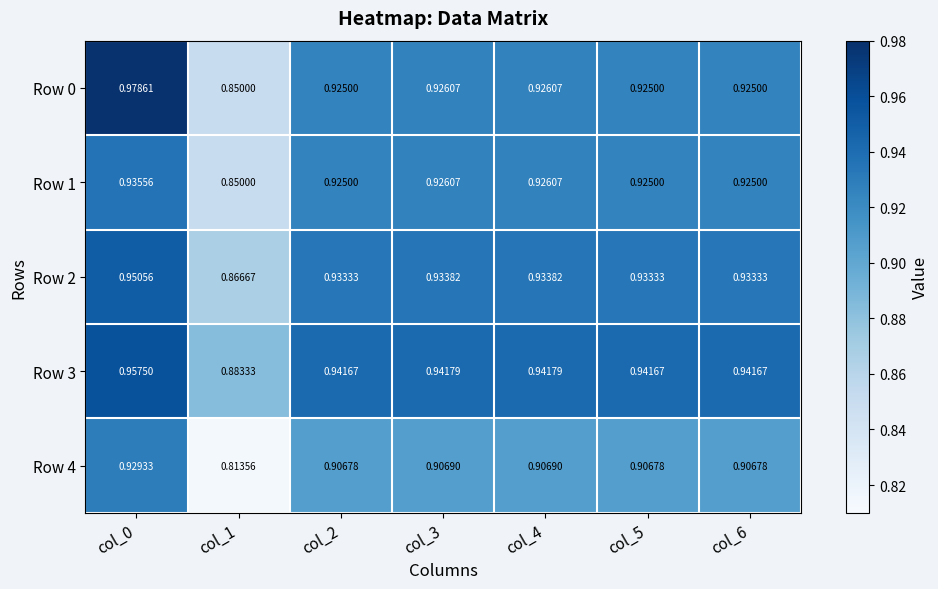

Is the value of Row 0 at col_2 greater than the value of Row 1 at col_3?

No